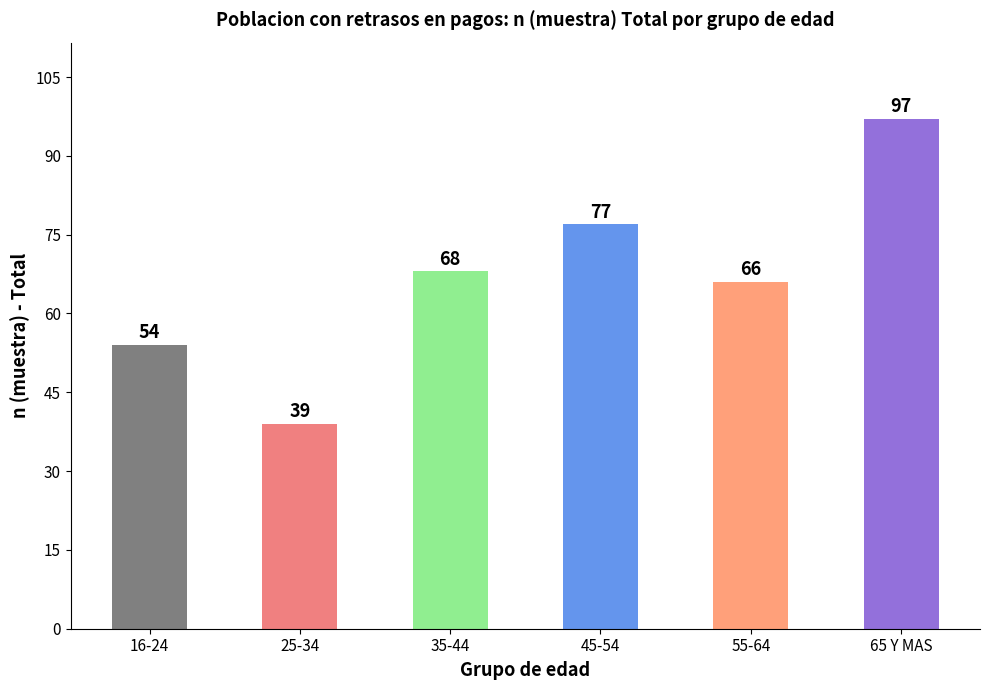

Reading left to right, what are all the values shown in this chart?

54	39	68	77	66	97